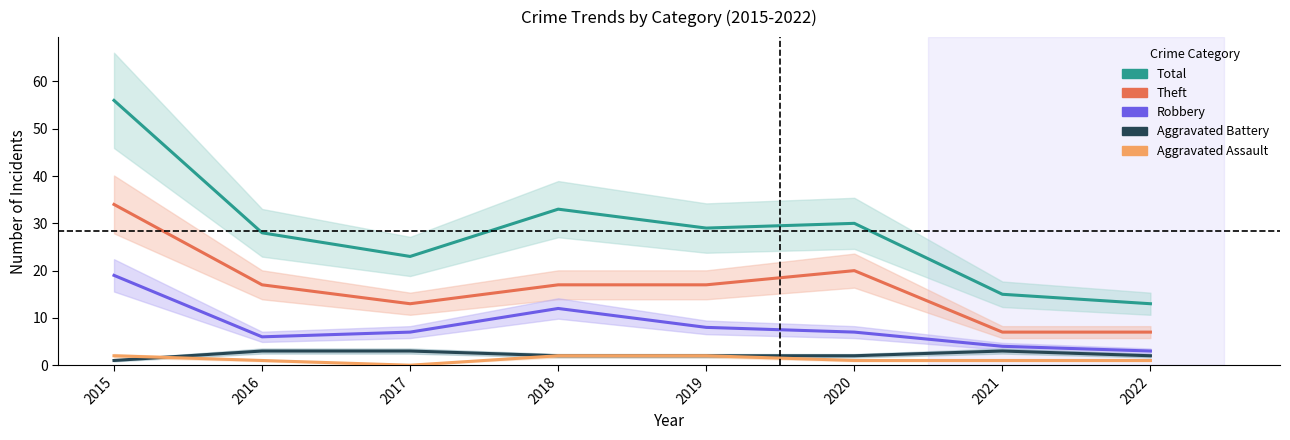

Reading right to left, transcribe all the data shown in this chart.

Total: 13	15	30	29	33	23	28	56
Theft: 7	7	20	17	17	13	17	34
Robbery: 3	4	7	8	12	7	6	19
Aggravated Battery: 2	3	2	2	2	3	3	1
Aggravated Assault: 1	1	1	2	2	0	1	2